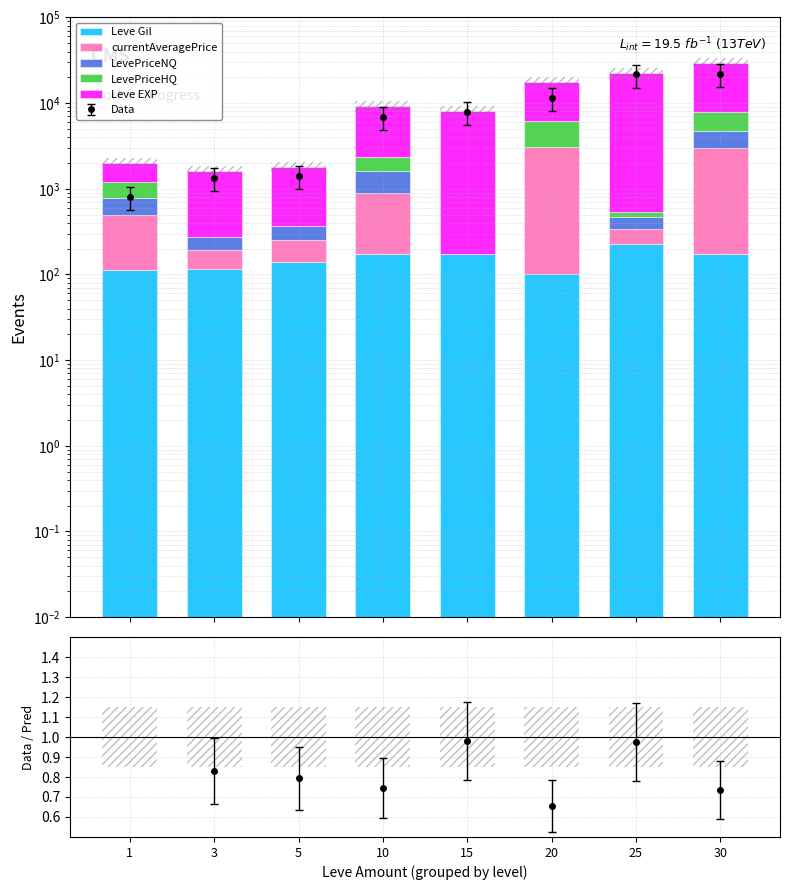

Where does the Leve EXP series first go above 7880?

20